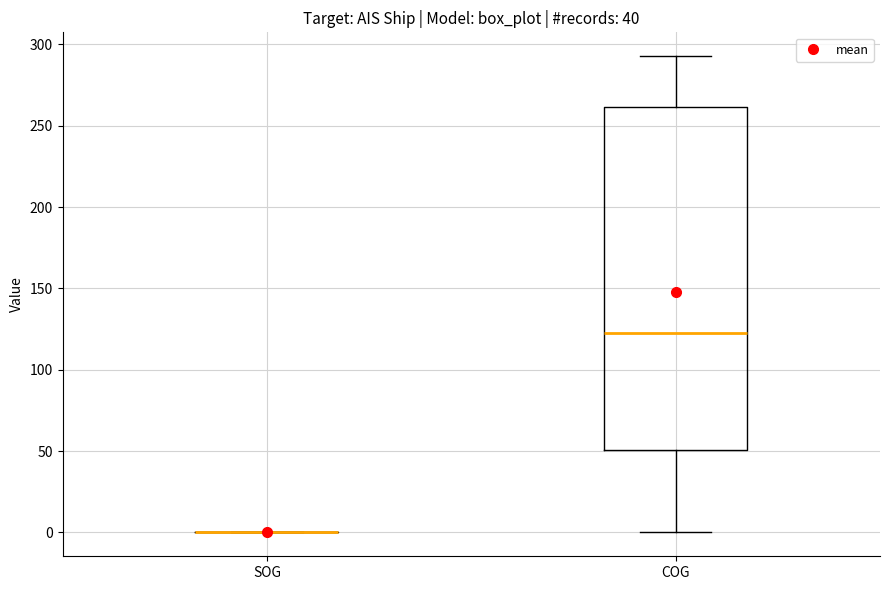

Comparing the boxes themselves (not the whiskers), which one is the tallest?

COG